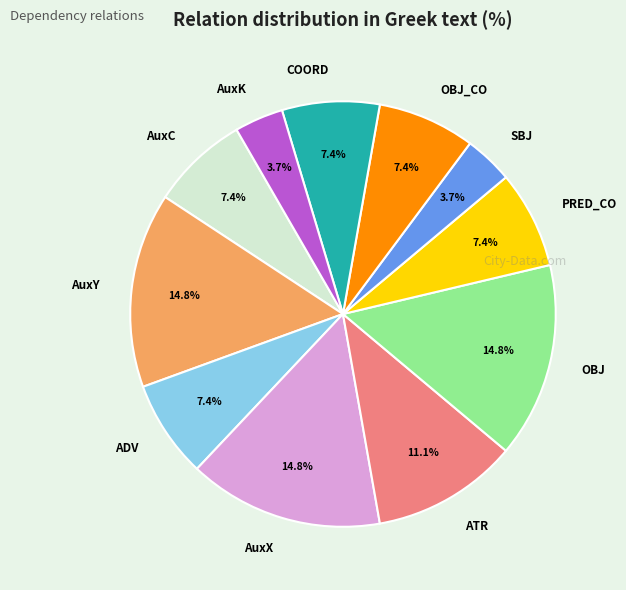

Does any single category account for the majority?

No